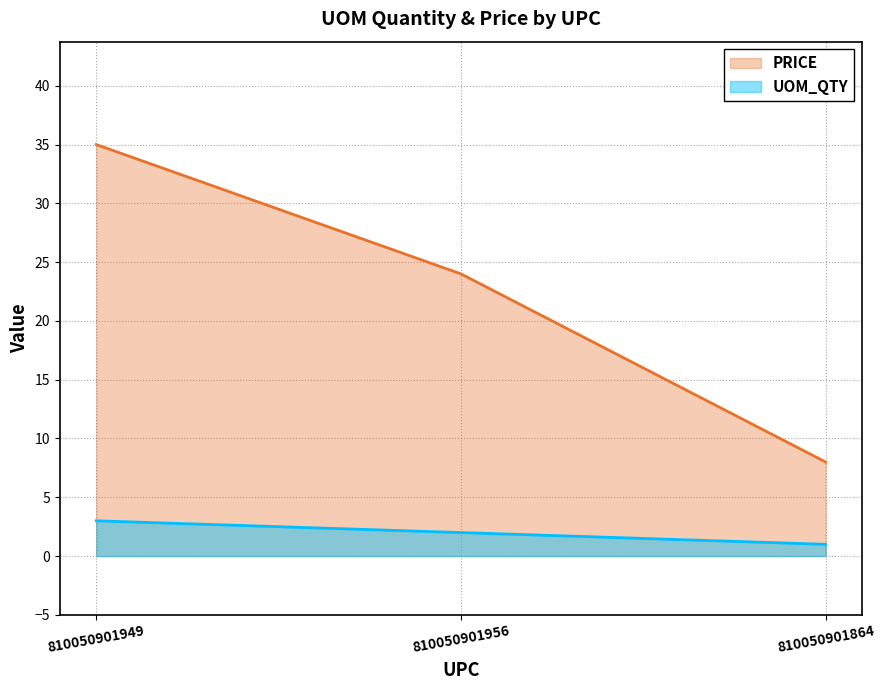

Reading right to left, what are all the values shown in this chart?

UOM_QTY: 810050901864=1	810050901956=2	810050901949=3
PRICE: 810050901864=8	810050901956=24	810050901949=35